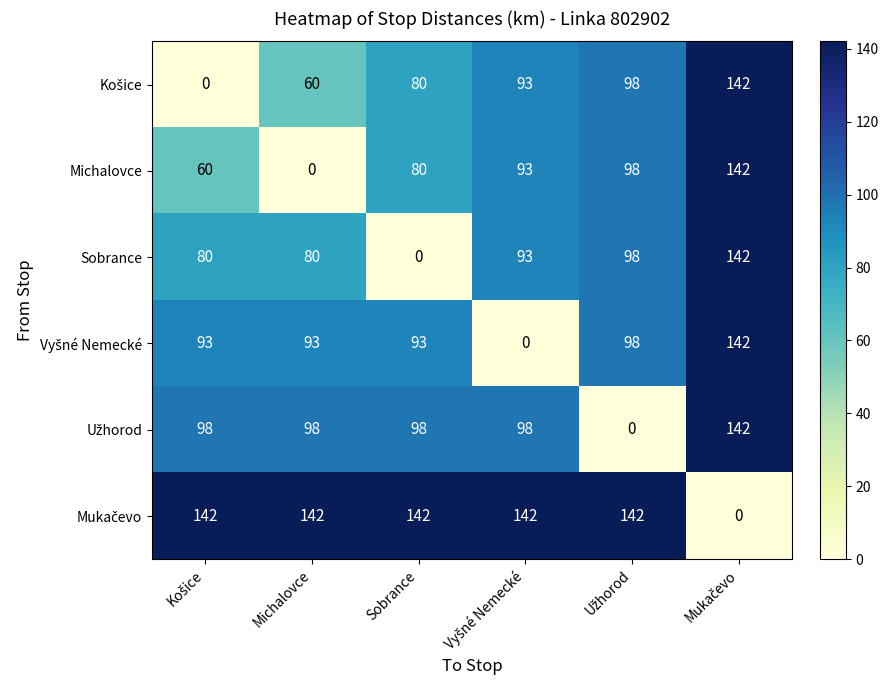

Where is Michalovce nearest to the value 71?

Sobrance